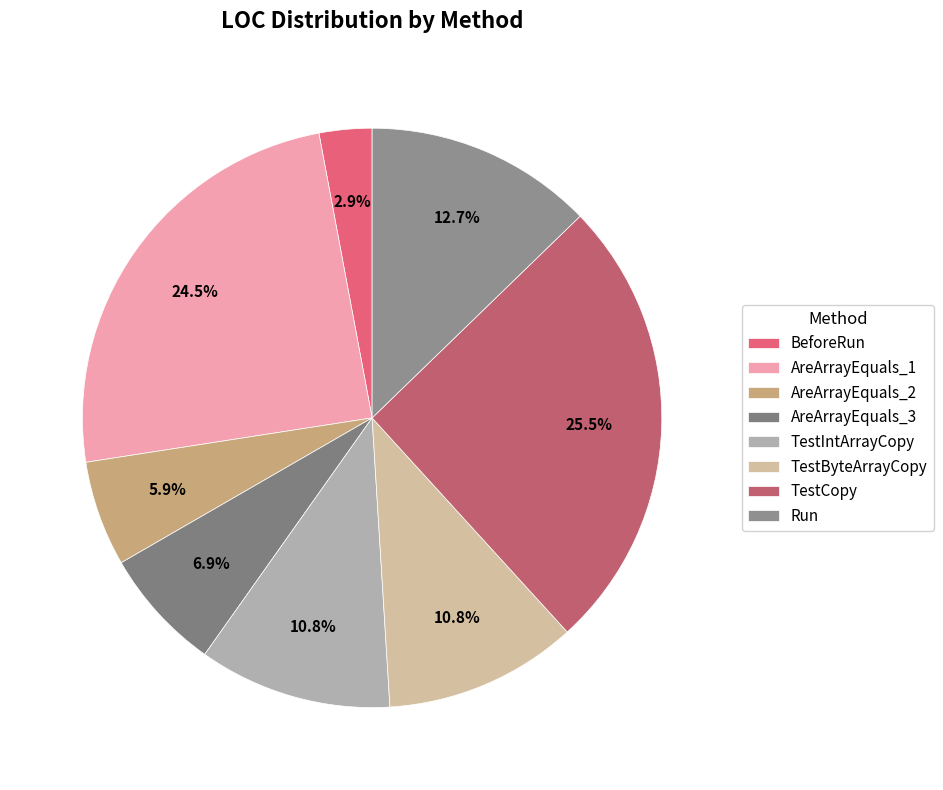

What is the ratio of the value at TestCopy to the value at AreArrayEquals_1?

1.0